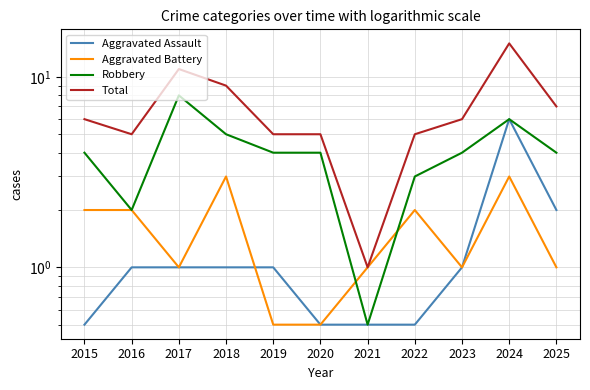

Which has a higher value, 2025 or 2015?

2025